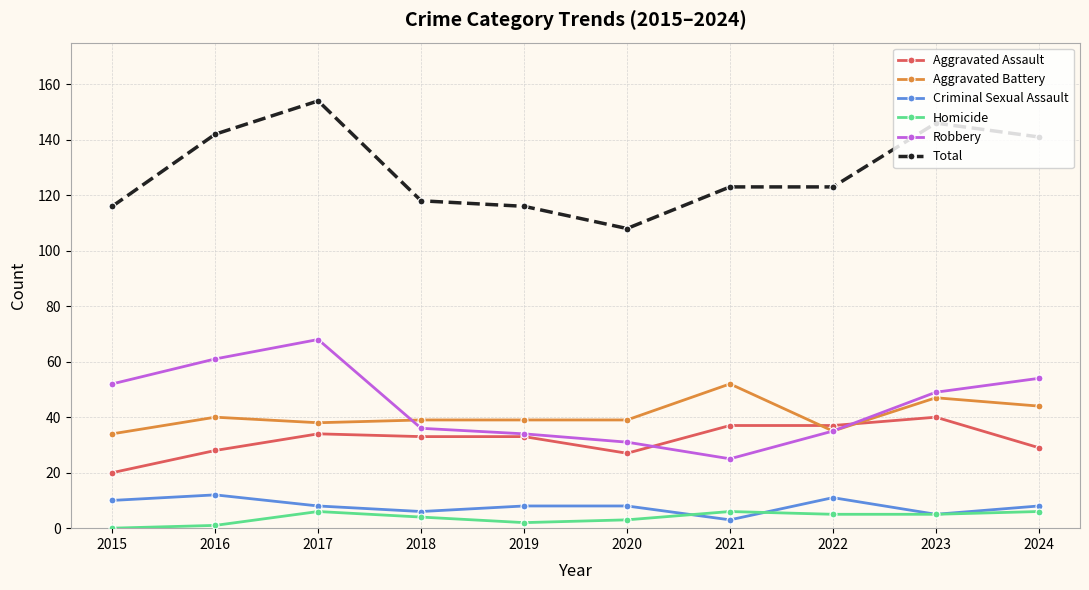

Which series has the widest spread of values?

Total